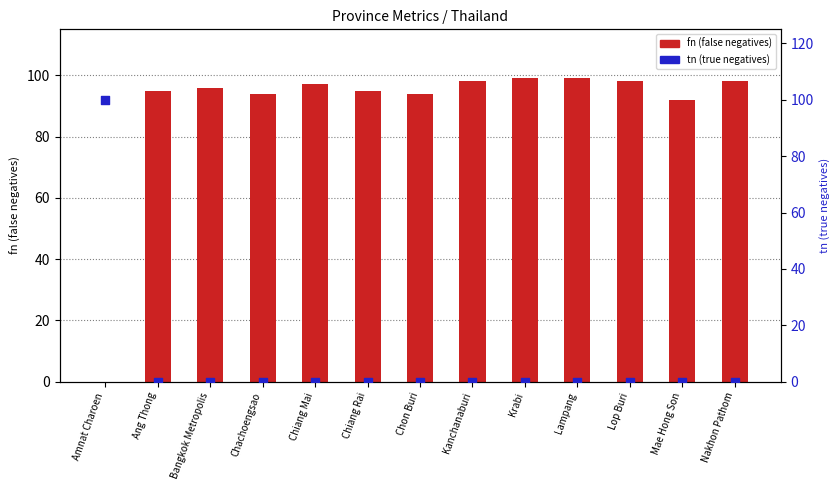

At which category is the sum across all series the highest?

Amnat Charoen